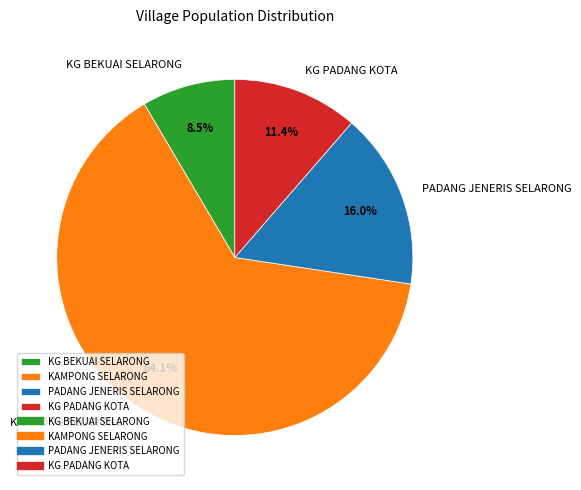

To the nearest percent, what is the combined percentage of PADANG JENERIS SELARONG and KAMPONG SELARONG?

80%